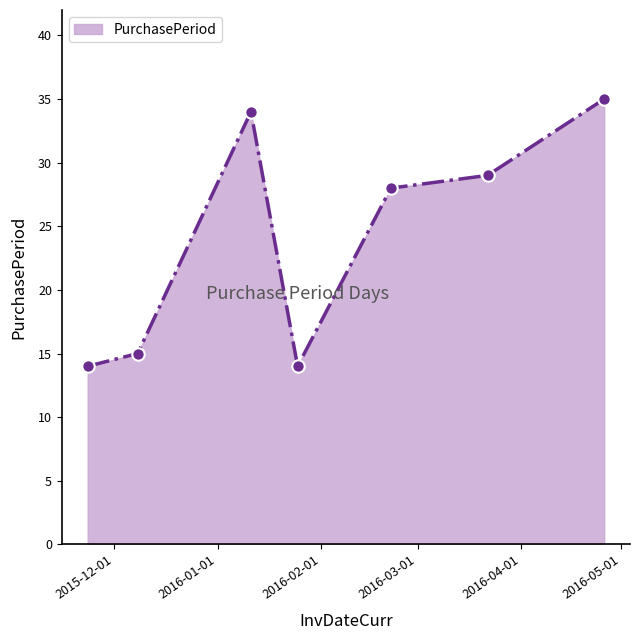

How many interior local valleys (lower than both neighbors) does the data have?

1